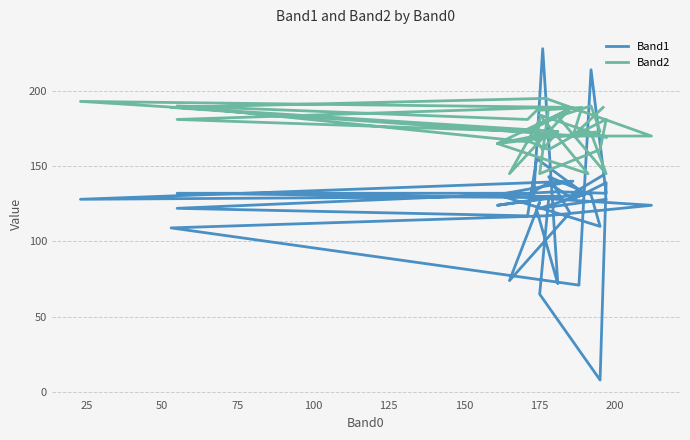

What is the total value across all series at 75?

342